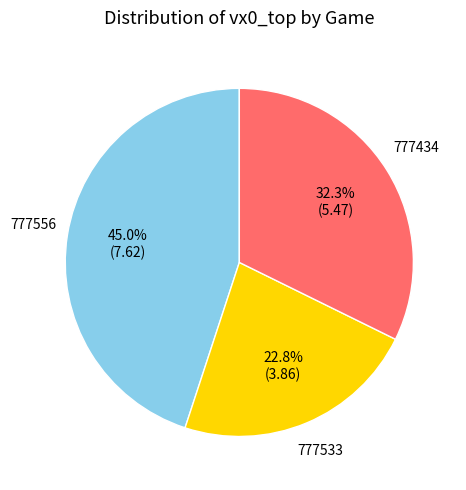

What is the largest slice in the pie chart?

777556